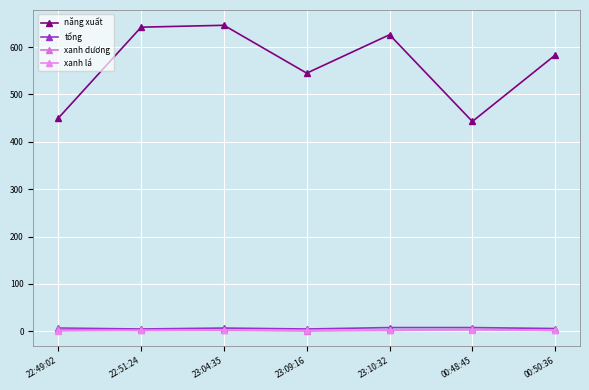

In xanh lá, how many points are higher than both neighbors (excluding endpoints)?

1